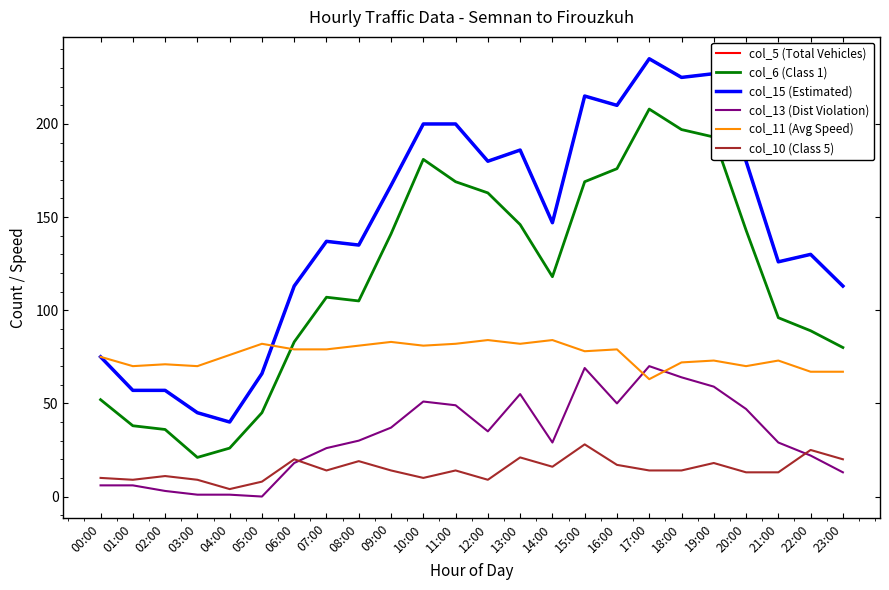

List the labels in order of col_5 (Total Vehicles) value, smallest first.

04:00, 03:00, 01:00, 02:00, 05:00, 00:00, 06:00, 23:00, 21:00, 22:00, 08:00, 07:00, 14:00, 09:00, 12:00, 20:00, 13:00, 10:00, 11:00, 16:00, 15:00, 18:00, 19:00, 17:00